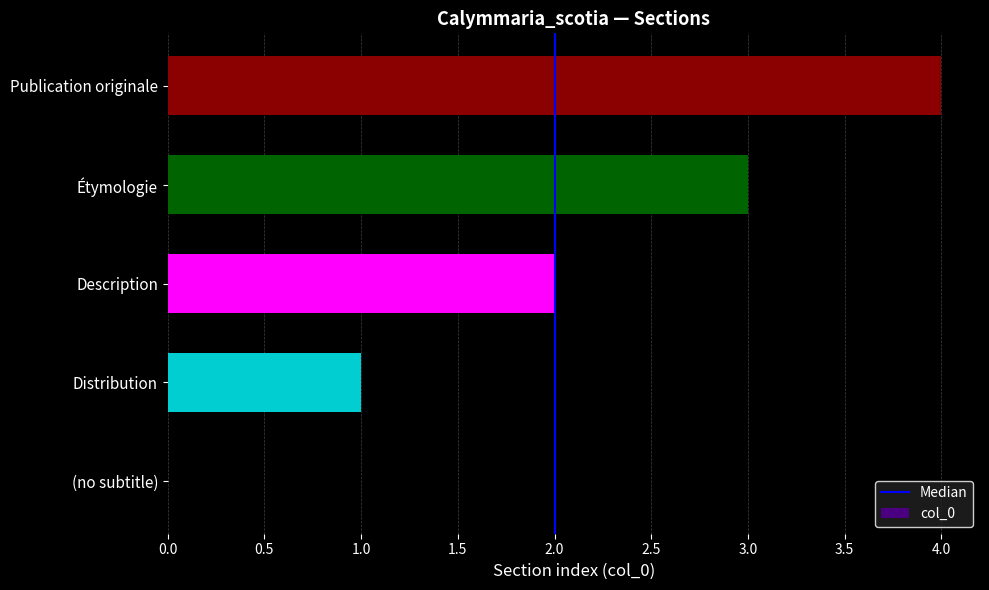

What is the difference between the values at Distribution and (no subtitle)?

1